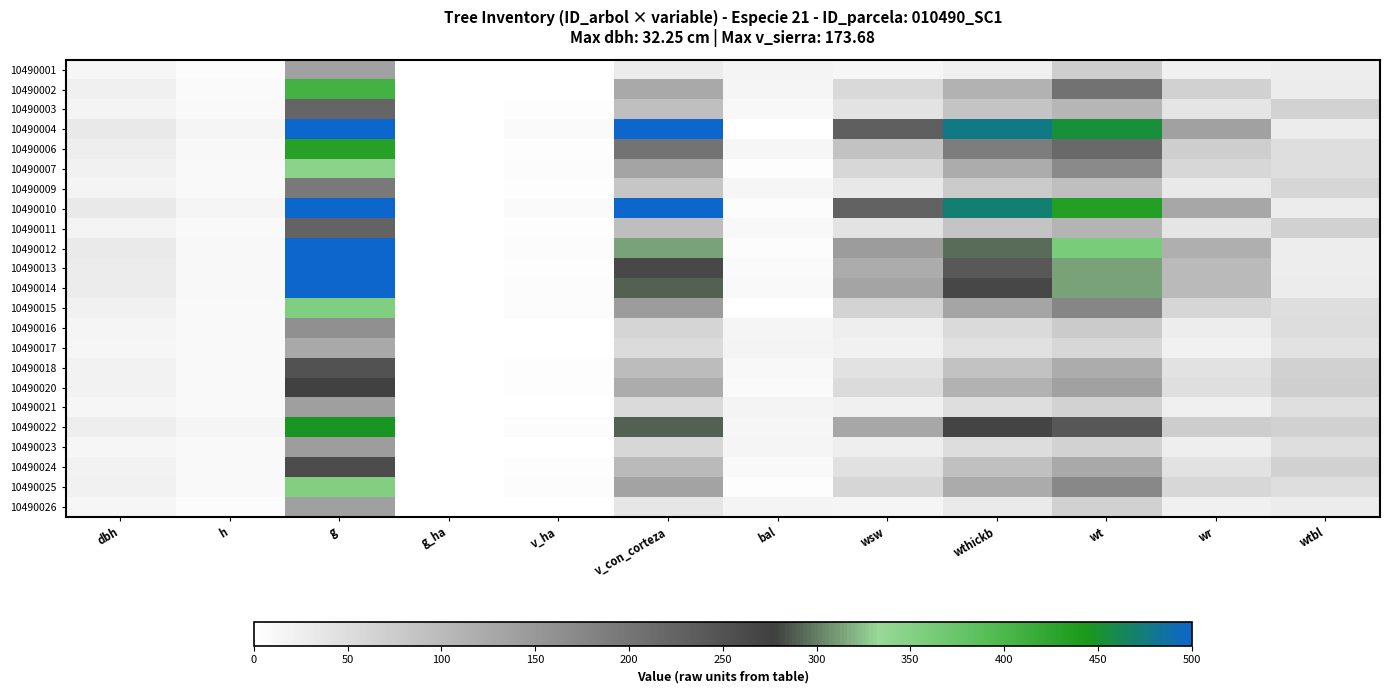

Rank the series at v_ha from highest to lowest value.

10490004, 10490010, 10490015, 10490012, 10490025, 10490007, 10490022, 10490014, 10490020, 10490013, 10490024, 10490018, 10490011, 10490003, 10490006, 10490009, 10490016, 10490023, 10490002, 10490021, 10490017, 10490026, 10490001